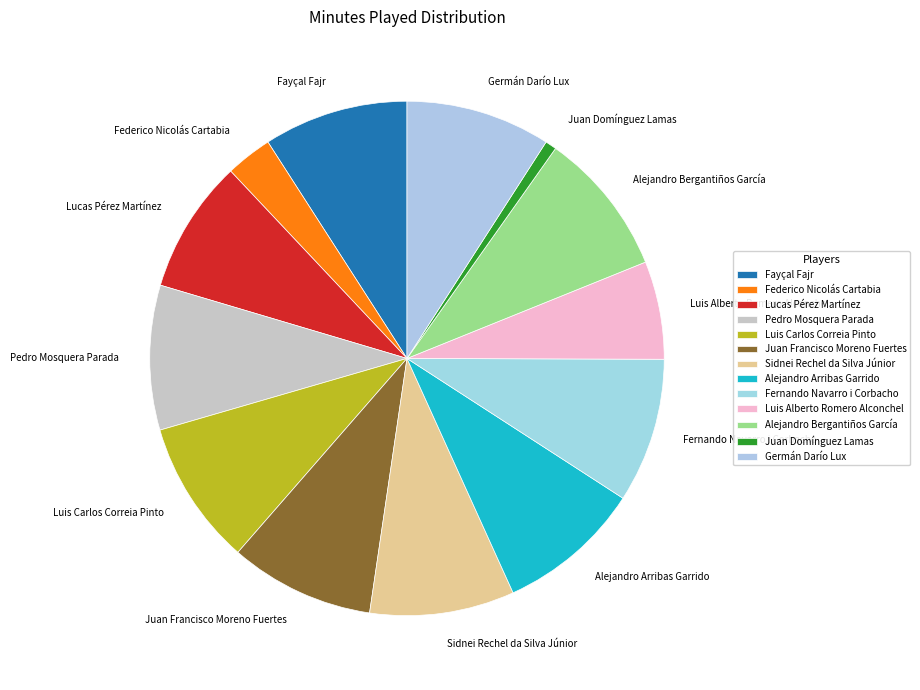

Which slice is the smallest?

Juan Domínguez Lamas